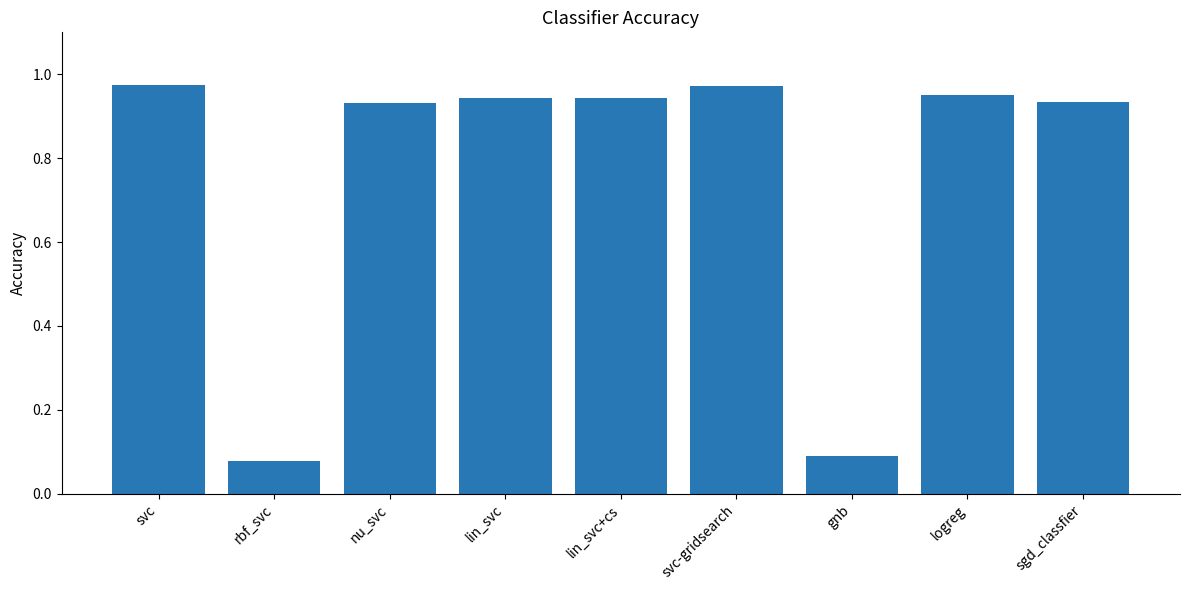

True or false: the data shows 0.4 at logreg.

False